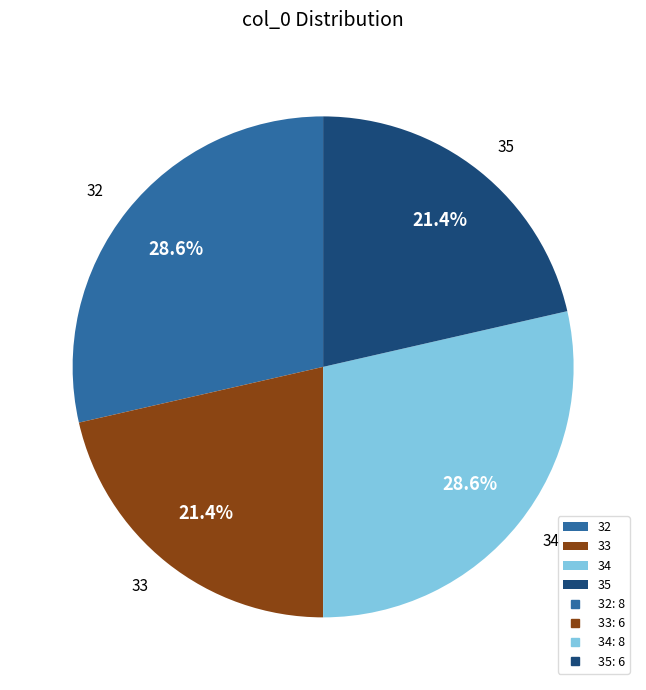

Is the sum of 35 and 33 greater than half?

No